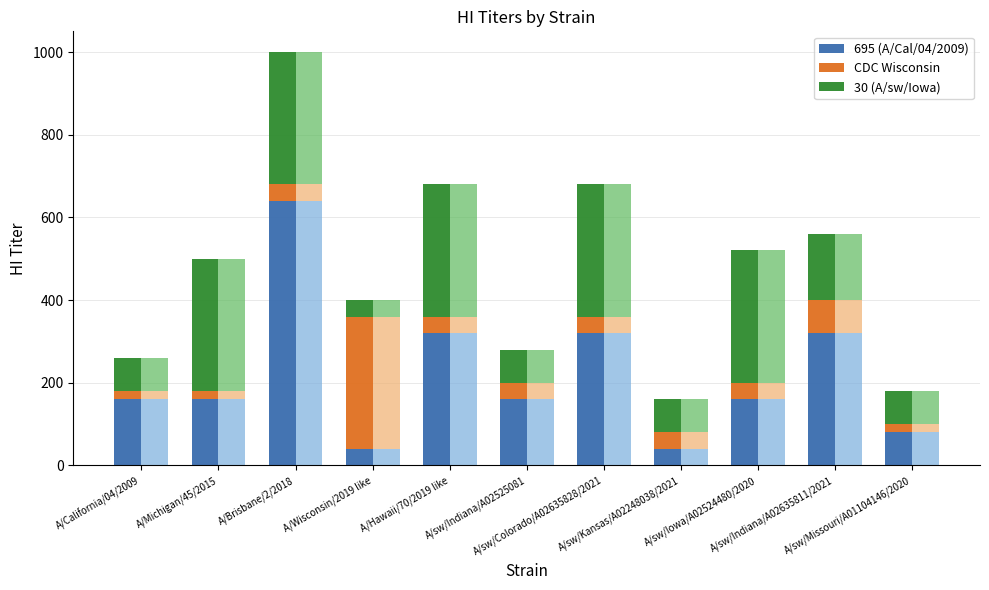

How many bars are there in total?

33